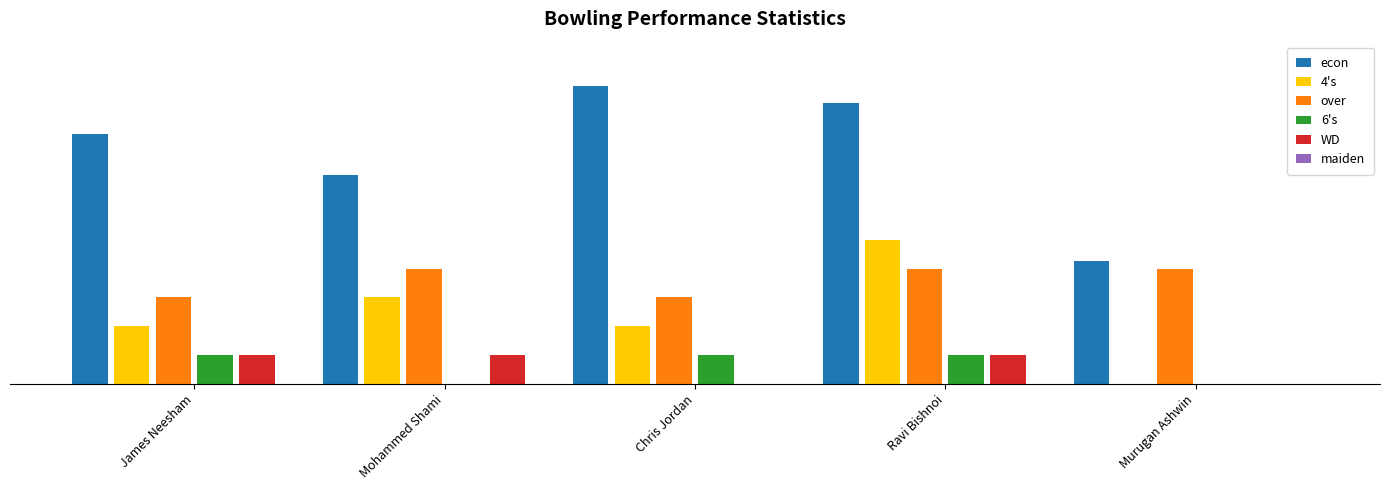

Which series has the largest total across all categories?

econ